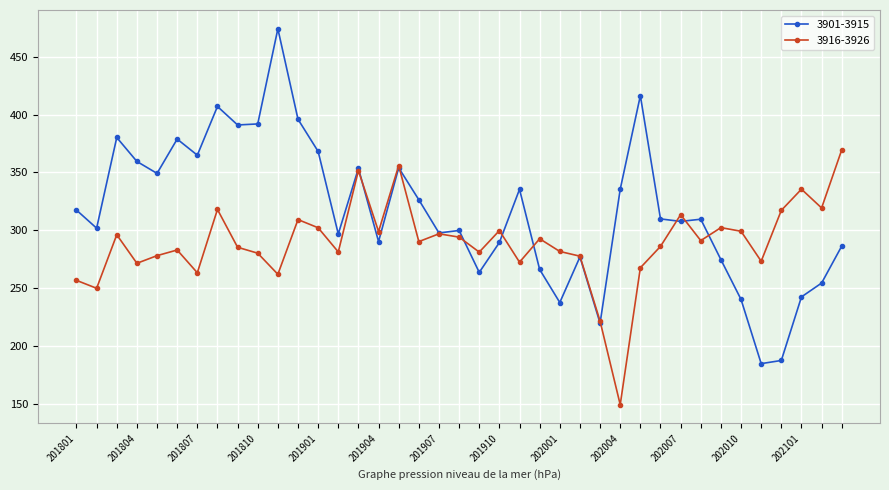

What is the minimum value for 3901-3915?

184.6